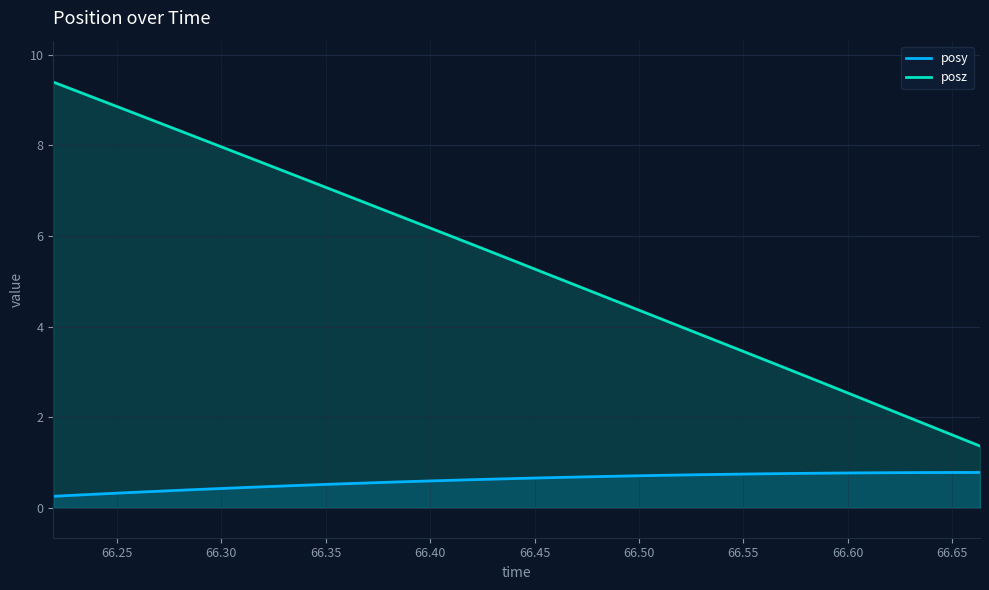

True or false: posy has a value of 0.7 at 66.33057.

False